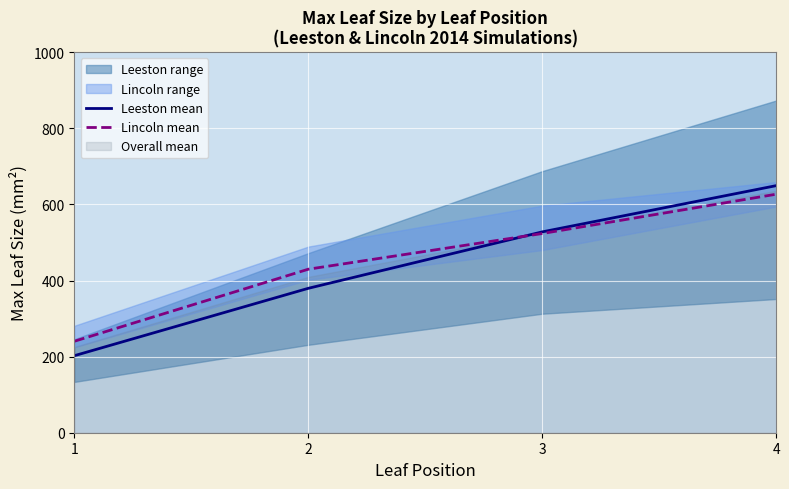

What is the difference between the highest and lowest values at 4?

22.5